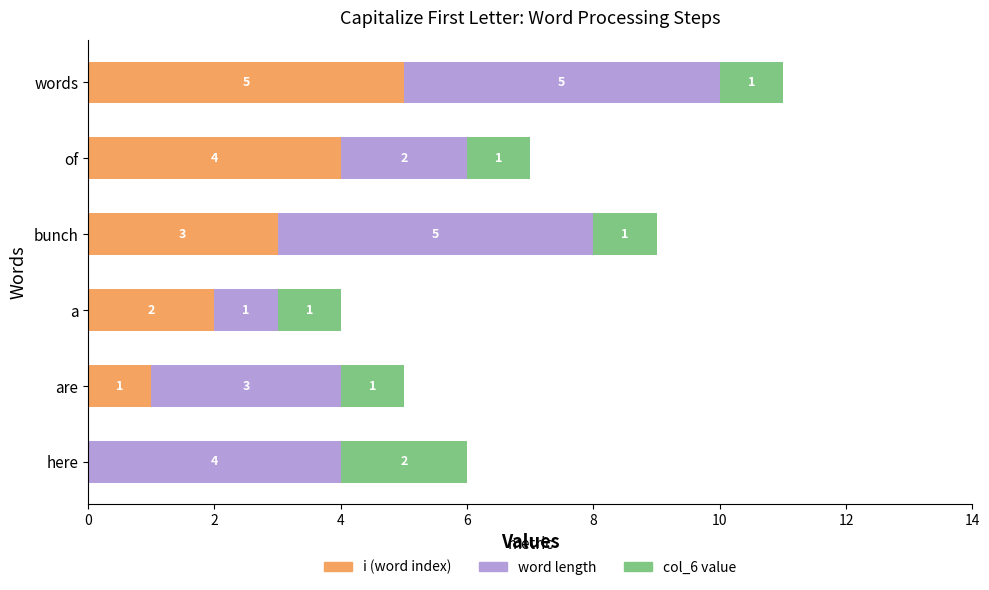

What is the sum of all i (word index) values?

15